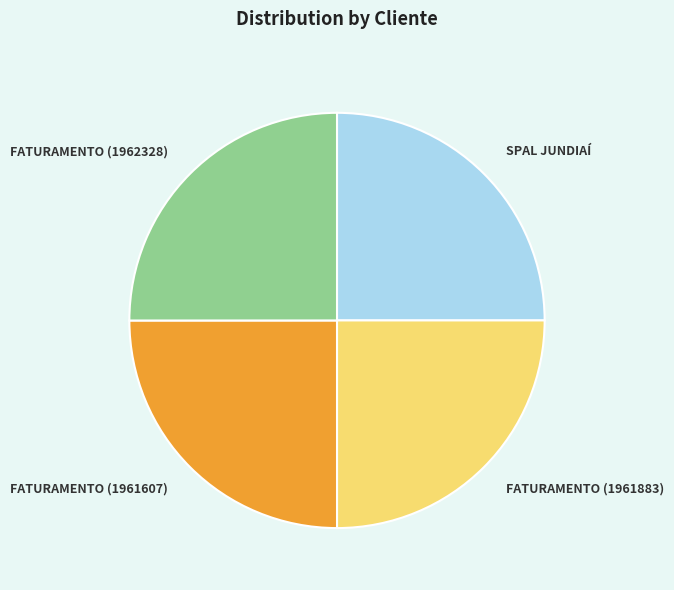

The FATURAMENTO (1961607) slice represents 33% of the pie. True or false?

False